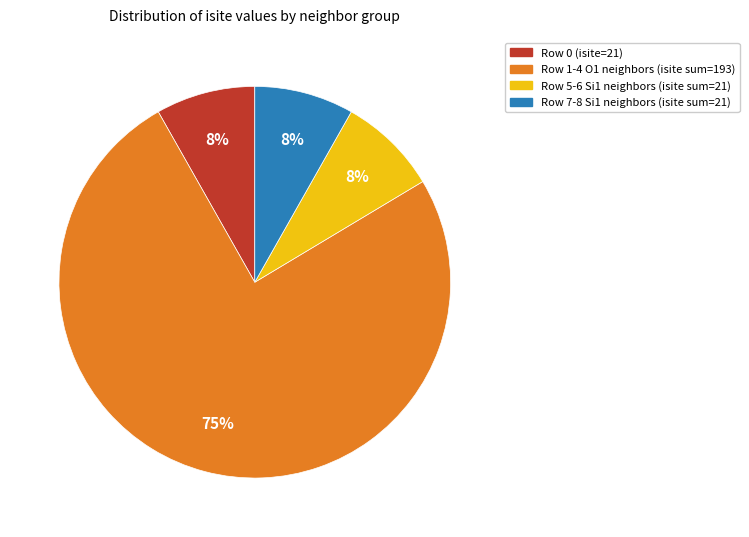

Do Row 1-4 O1 neighbors (isite sum=193) and Row 7-8 Si1 neighbors (isite sum=21) together represent more than half of the pie?

Yes